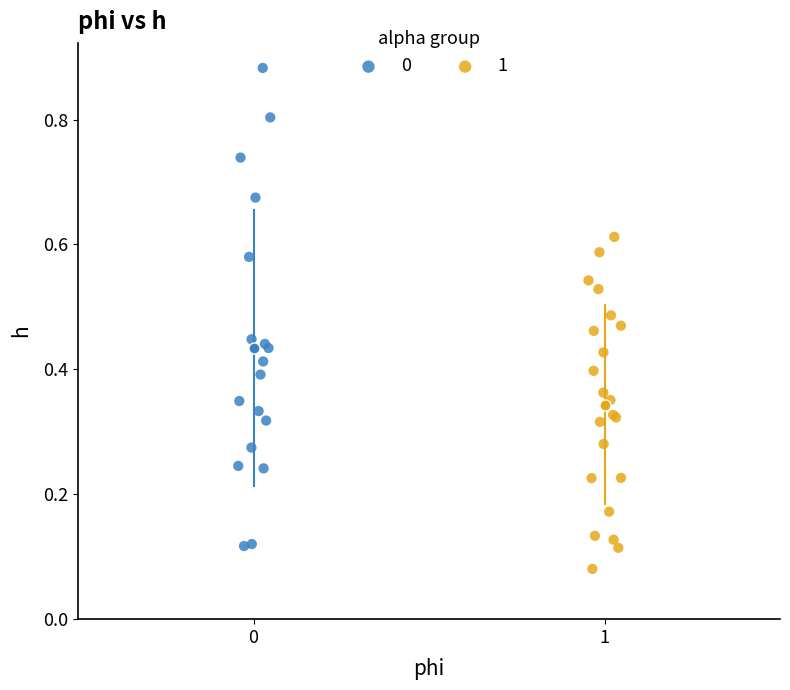

Which series contains the lowest Y value?

1